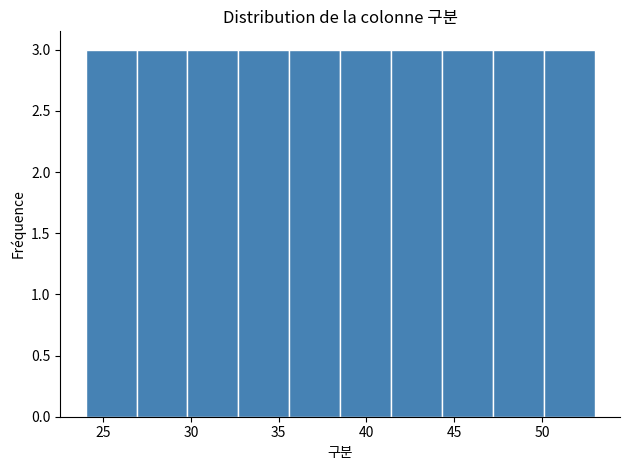

Reading left to right, list every bar in this chart as the range it spans on the x-axis followed by its height. Neither the bar edges nor the heights are printed on the chart, so give them approximately, as read against the axes.

24.0 to 26.9: 3
26.9 to 29.8: 3
29.8 to 32.7: 3
32.7 to 35.6: 3
35.6 to 38.5: 3
38.5 to 41.4: 3
41.4 to 44.3: 3
44.3 to 47.2: 3
47.2 to 50.1: 3
50.1 to 53.0: 3